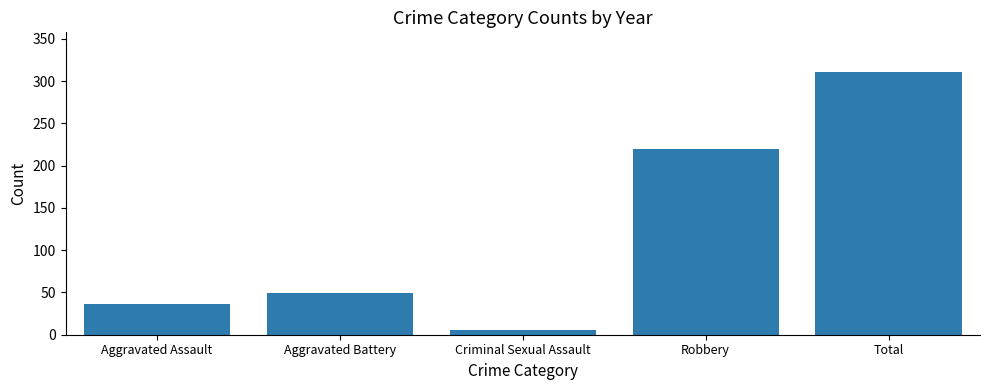

What is the label of the 3rd bar from the left?

Criminal Sexual Assault